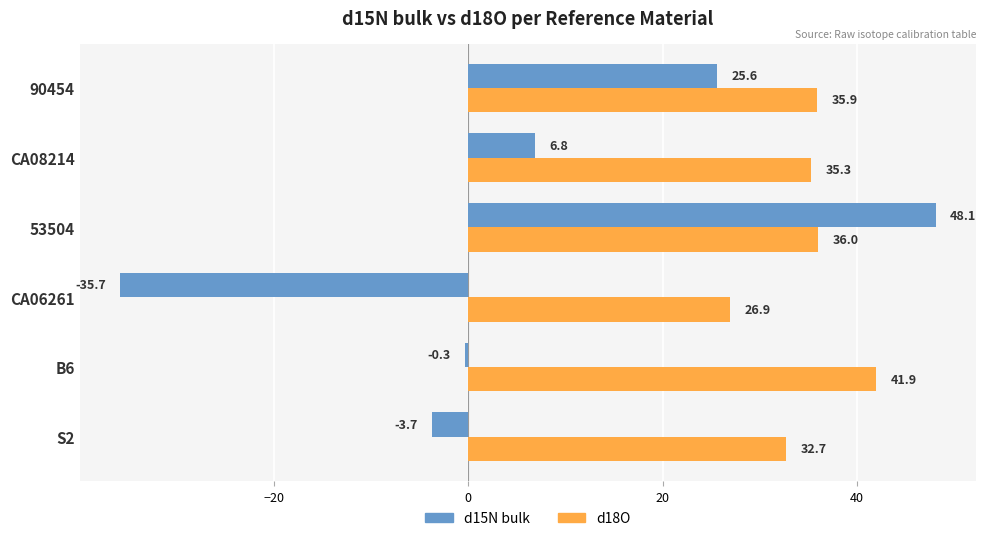

Between B6 and 90454, which series saw the biggest shift?

d15N bulk